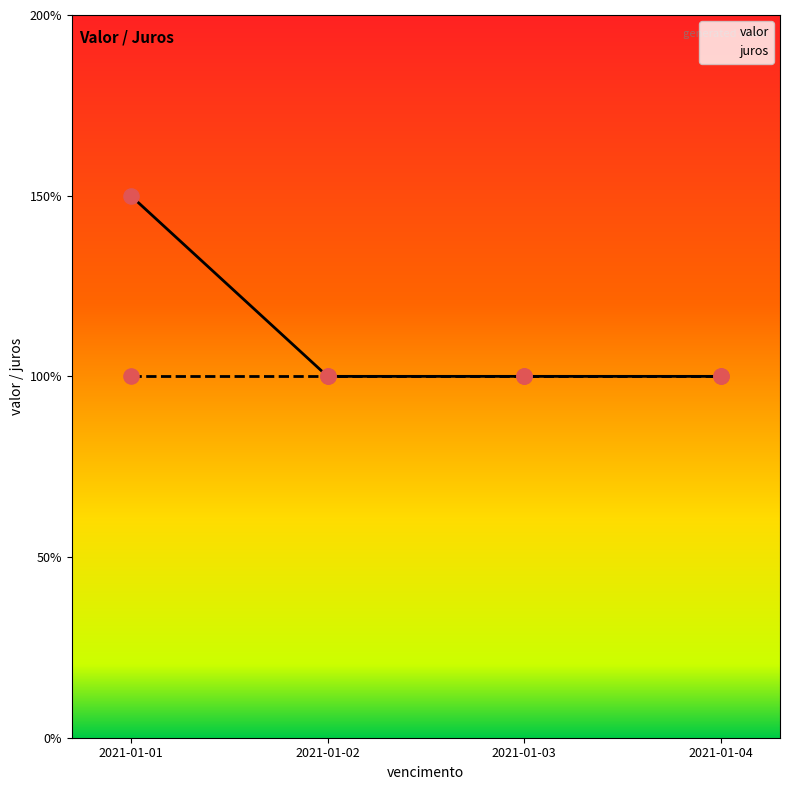

Which series contains the lowest Y value?

valor